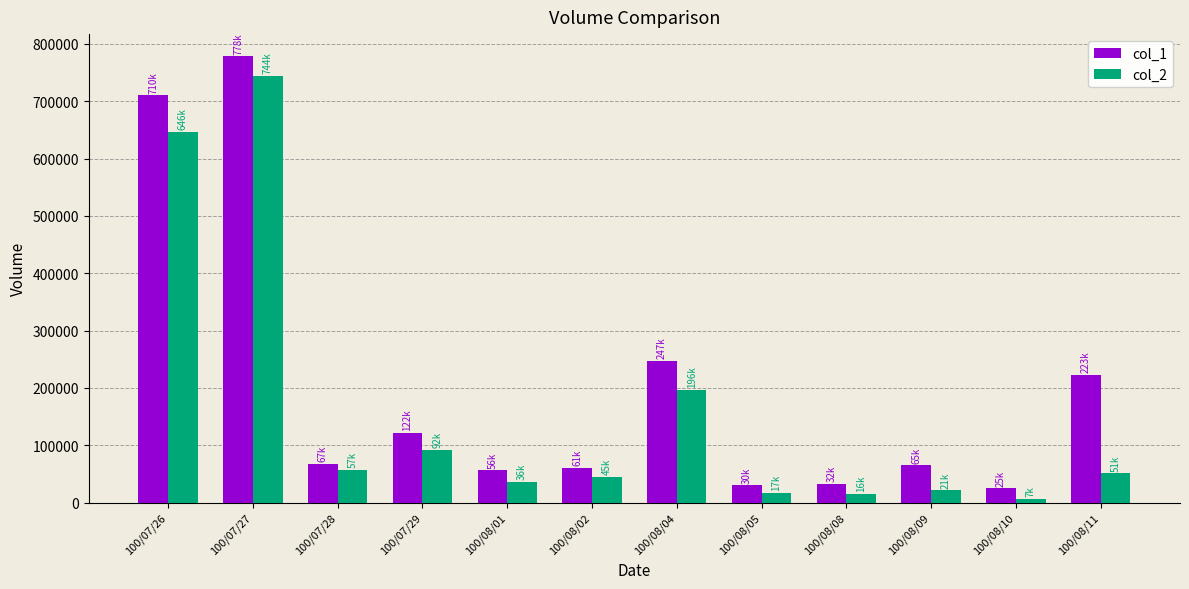

Rank the series by their maximum value, from lowest to highest.

col_2, col_1